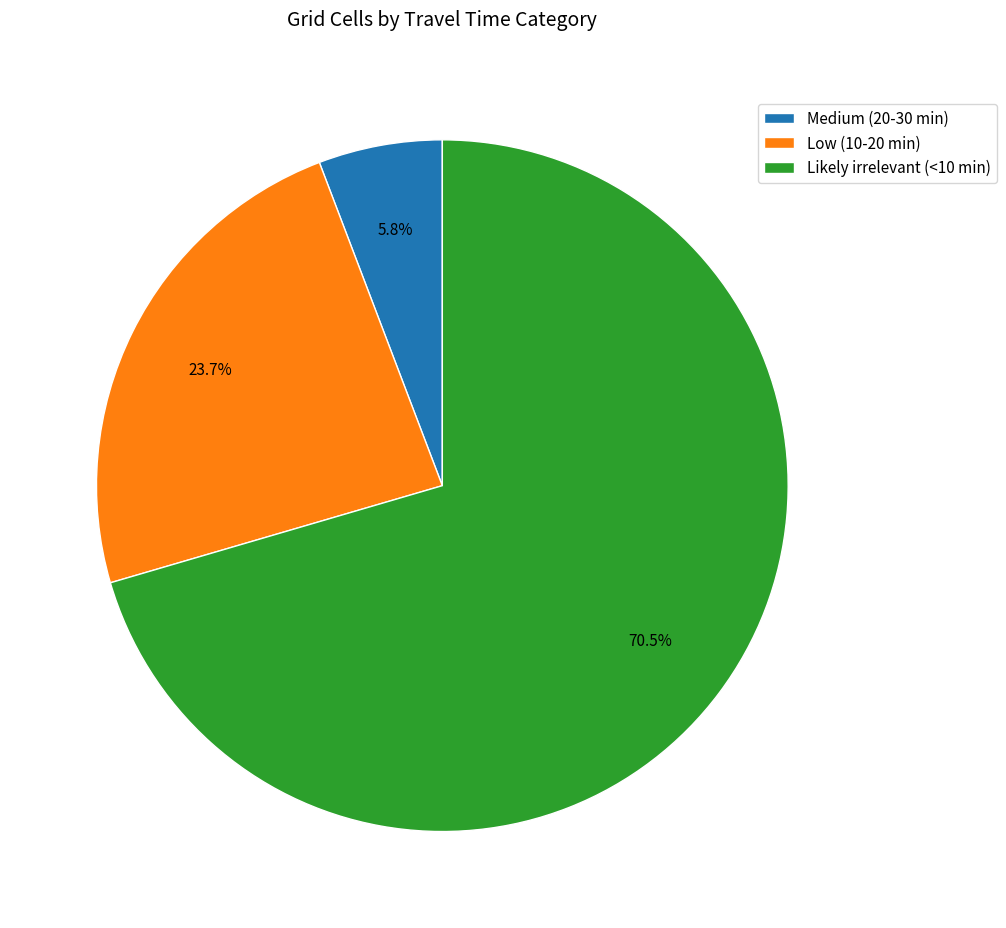

To the nearest percent, what is the difference between the largest and smallest slice percentages?

65%